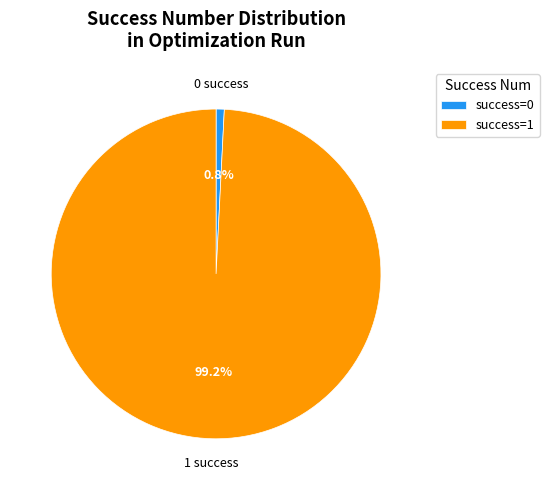

To the nearest percent, what is the average slice percentage?

50%